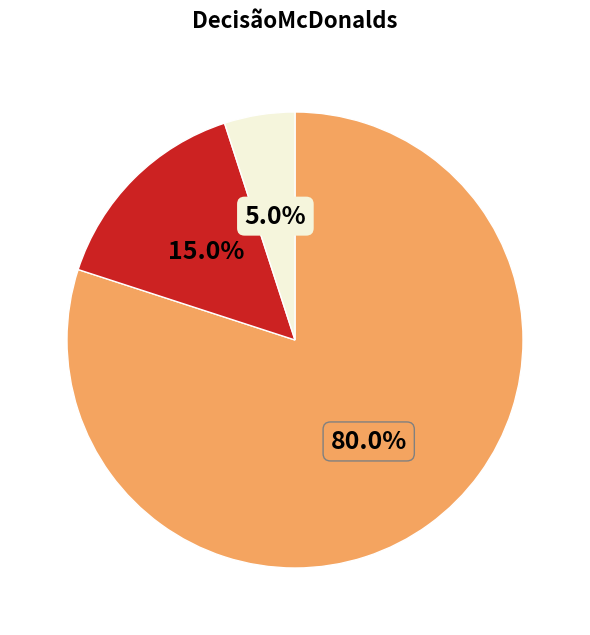

Is there any slice that represents more than half of the pie?

Yes